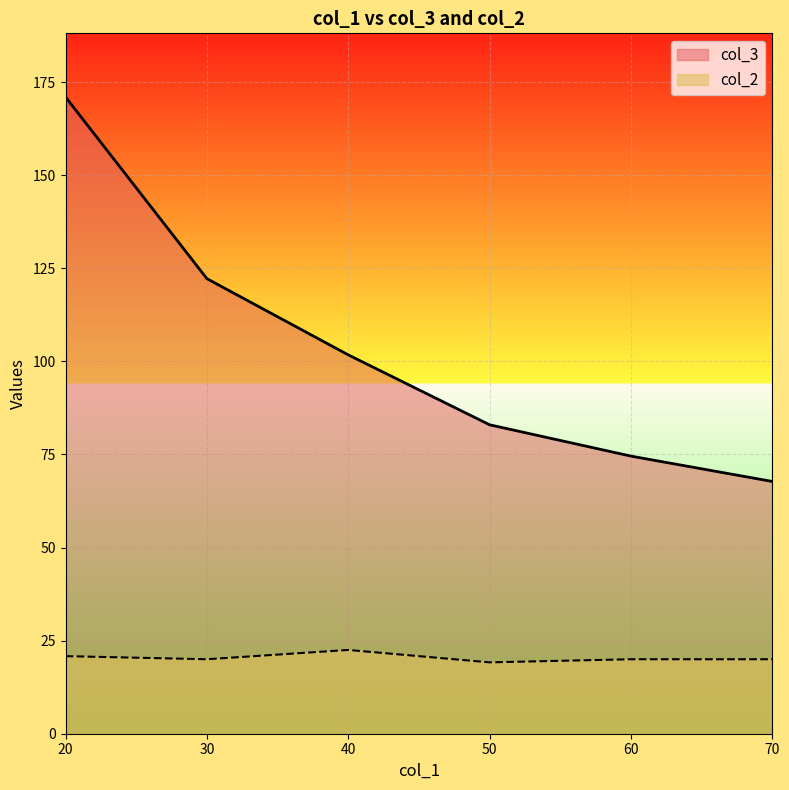

What is the difference between the maximum and minimum values in the col_3 series?

103.2